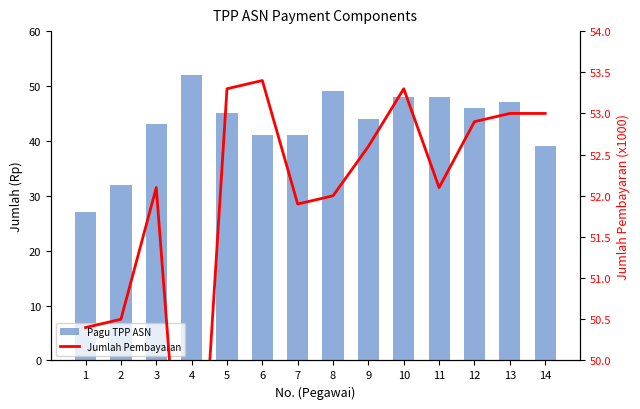

What are all the series names shown in the legend?

Pagu TPP ASN, Jumlah Pembayaran